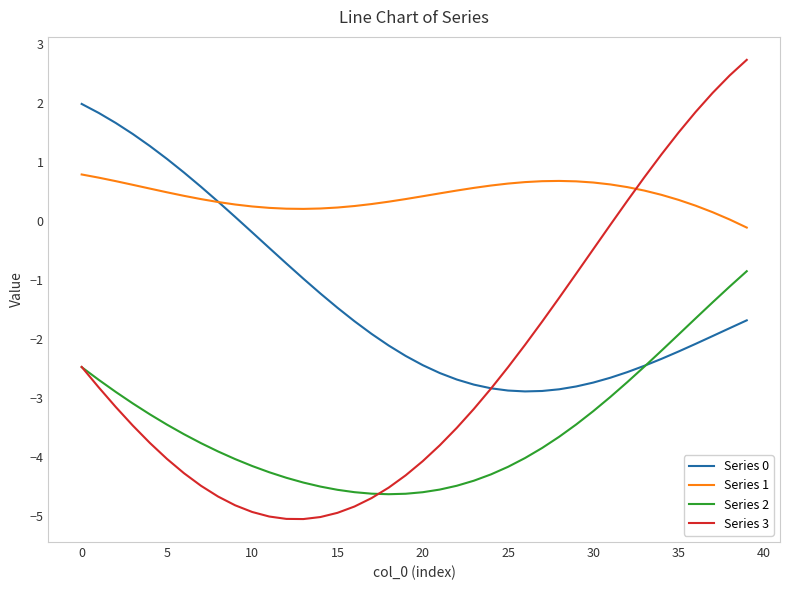

Which series has the widest spread of values?

Series 3